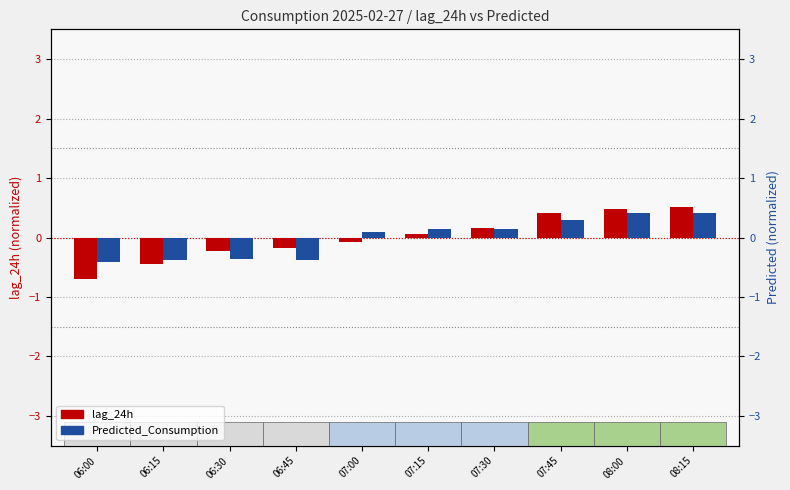

Reading left to right, extract all data points from this chart.

lag_24h: 06:00=-0.7	06:15=-0.4	06:30=-0.2	06:45=-0.2	07:00=-0.1	07:15=0.1	07:30=0.2	07:45=0.4	08:00=0.5	08:15=0.5
Predicted_Consumption: 06:00=-0.4	06:15=-0.4	06:30=-0.4	06:45=-0.4	07:00=0.1	07:15=0.2	07:30=0.1	07:45=0.3	08:00=0.4	08:15=0.4